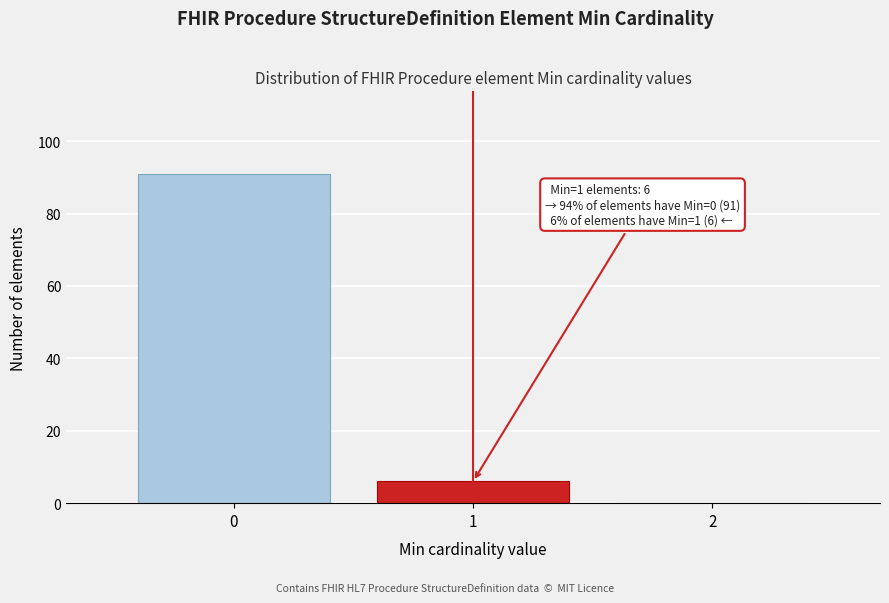

Reading left to right, extract all data points from this chart.

0=91	1=6	2=0